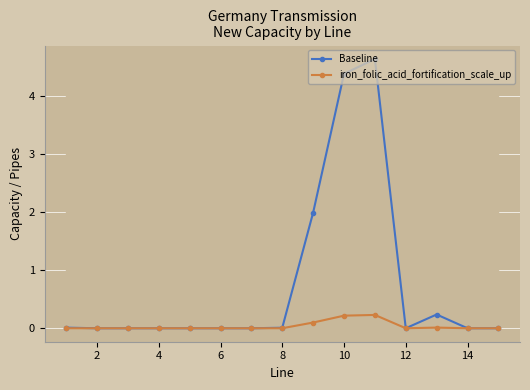

True or false: iron_folic_acid_fortification_scale_up has more than 1 interior local peaks.

True